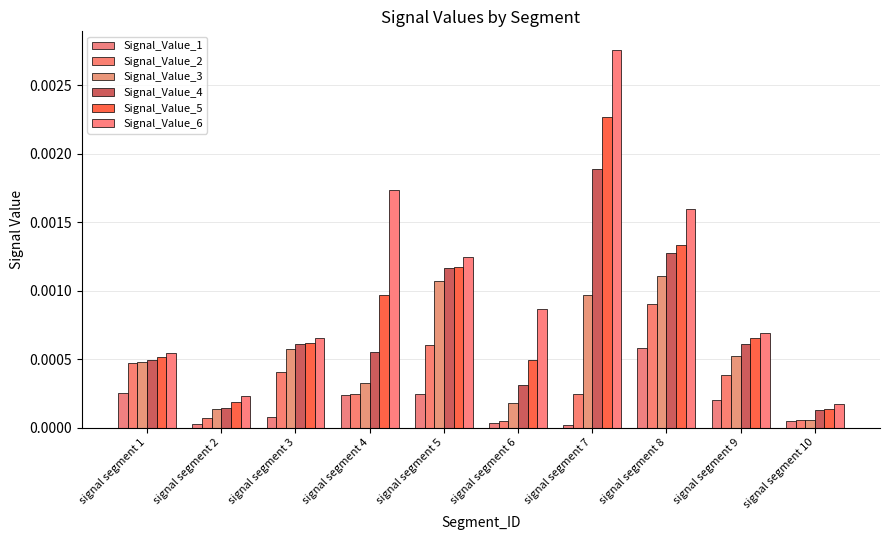

Count the number of data series in this chart.

6